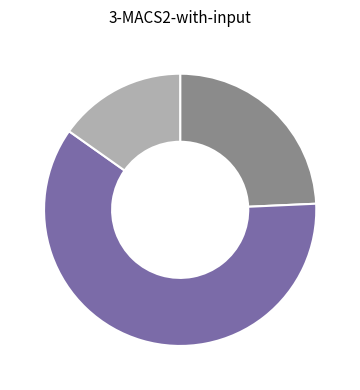

Is there a majority slice in this chart?

Yes